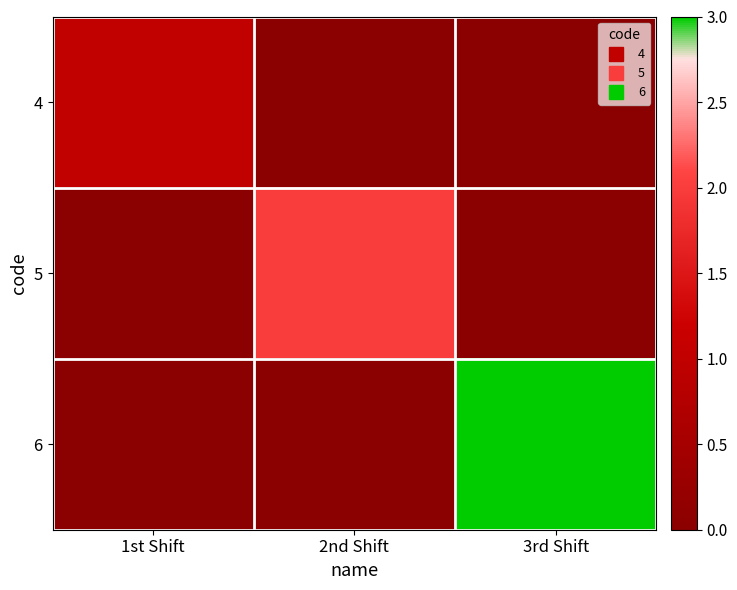

List the series in order of their overall mean, lowest first.

4, 5, 6